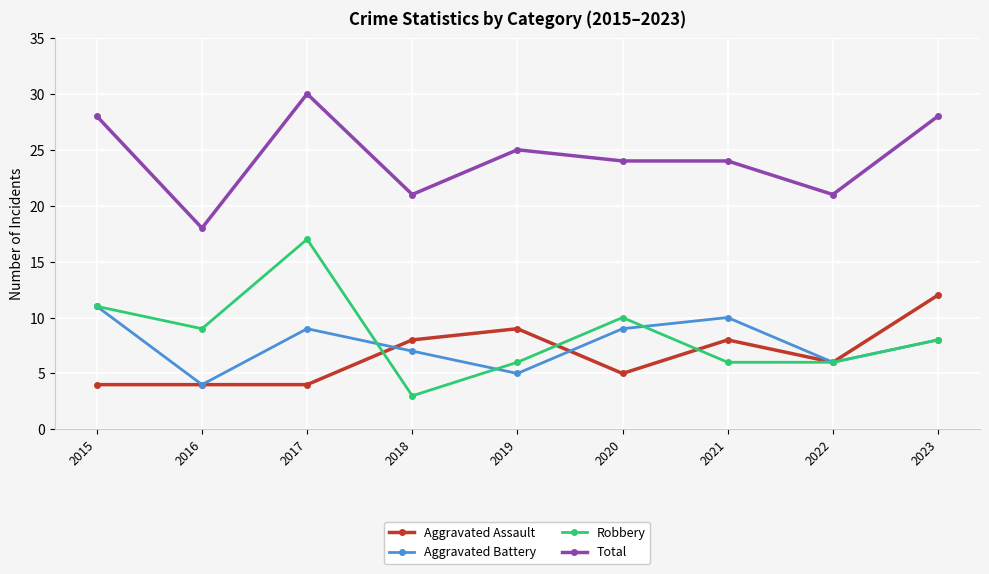

True or false: Total has a value of 4 at 2018.

False